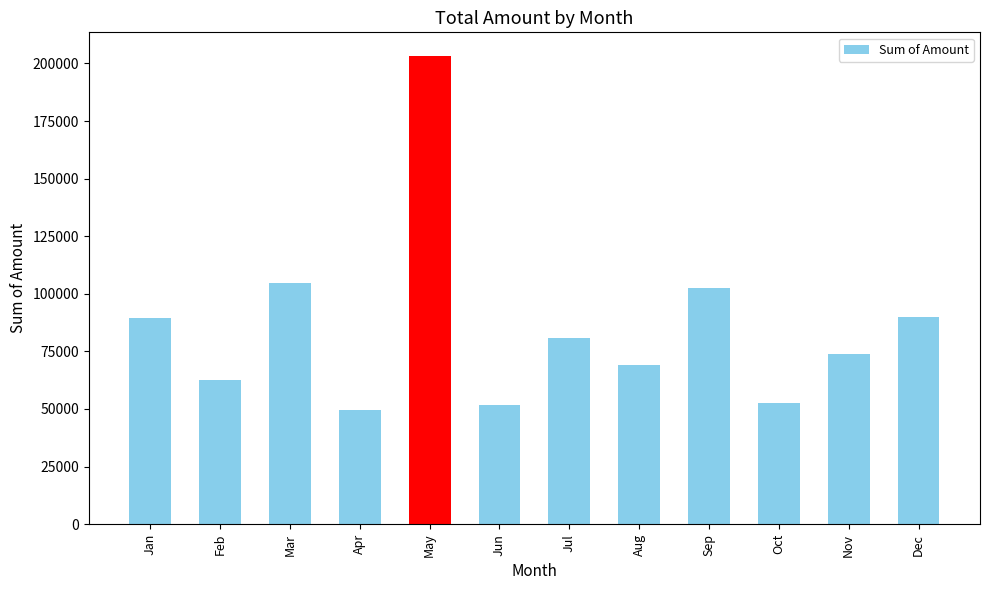

How many bars are there in total?

12